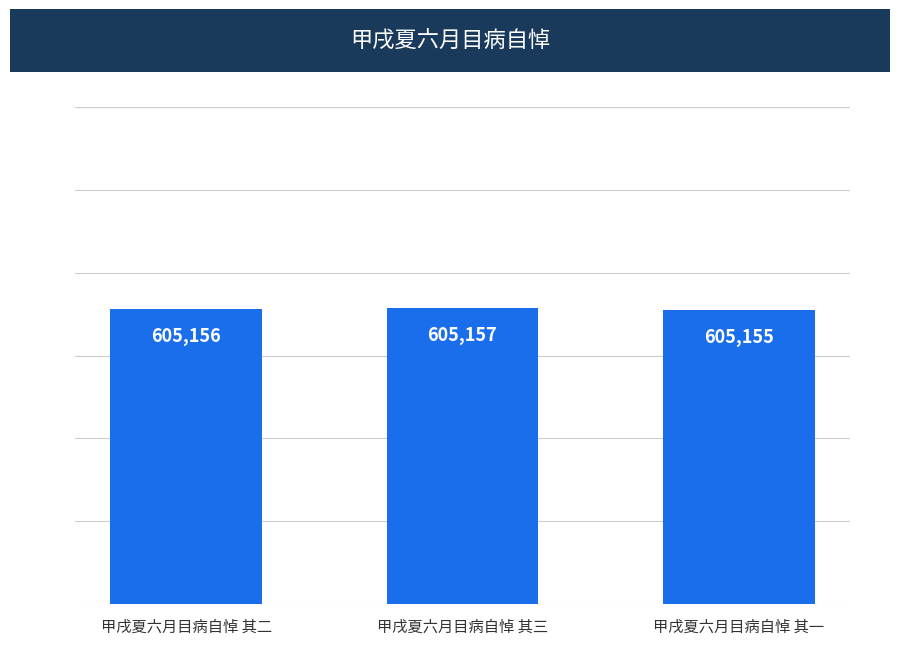

List the labels in order of value, smallest first.

甲戌夏六月目病自悼 其一, 甲戌夏六月目病自悼 其二, 甲戌夏六月目病自悼 其三